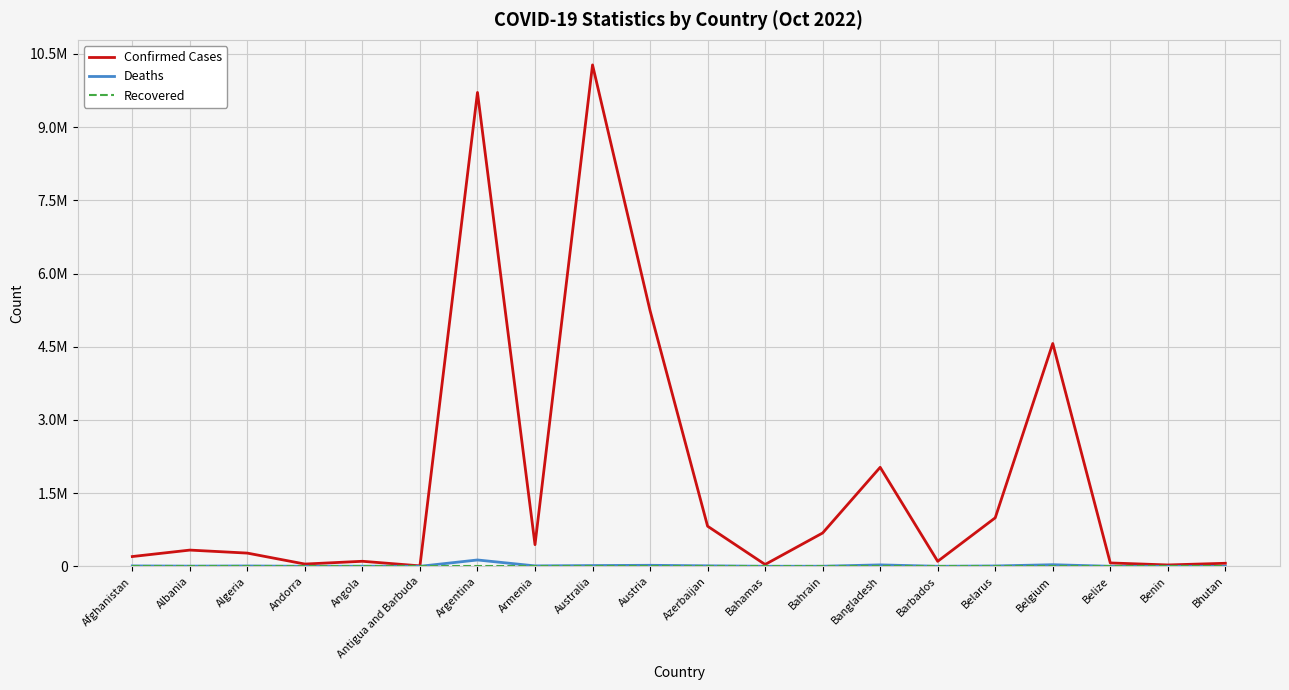

What is the difference between the highest and lowest values at Bhutan?

62095